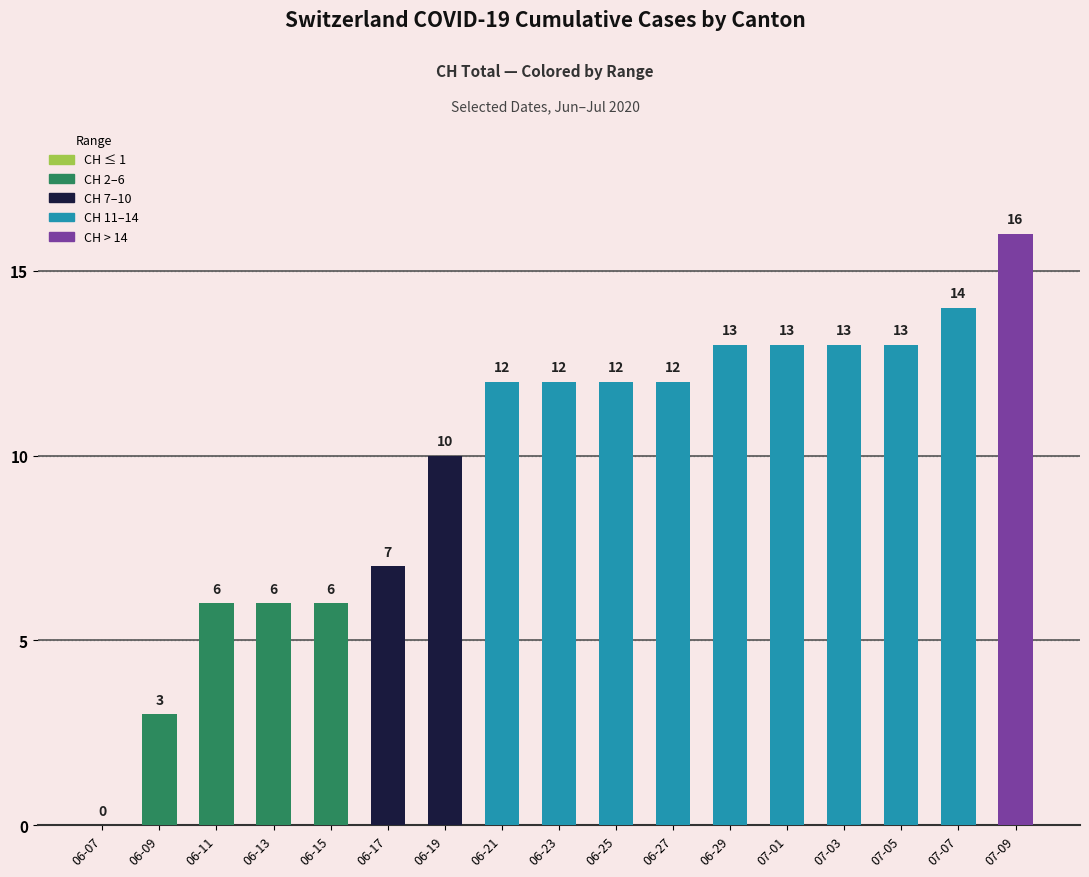

What is the sum of all values?

168